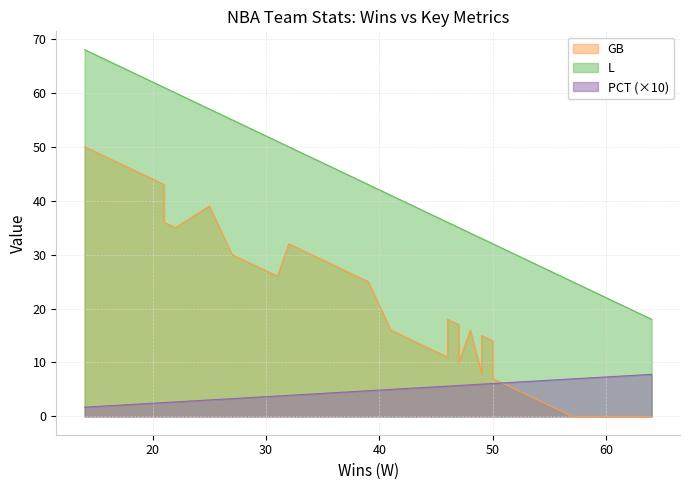

What is the average value of the L series?

41.0